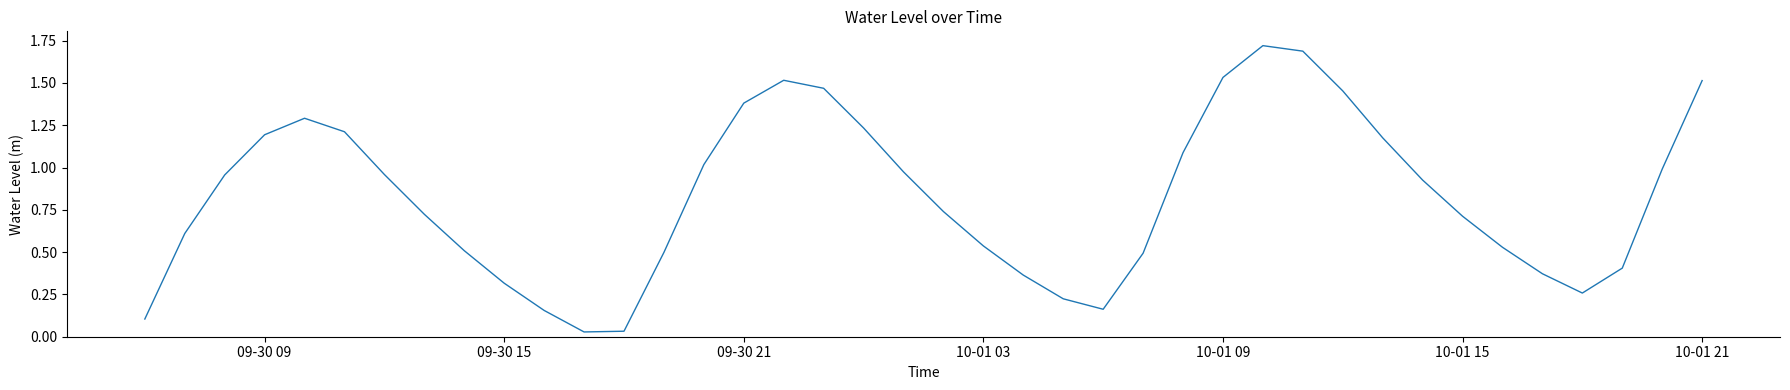

Does the chart display data point markers on the line(s)?

No